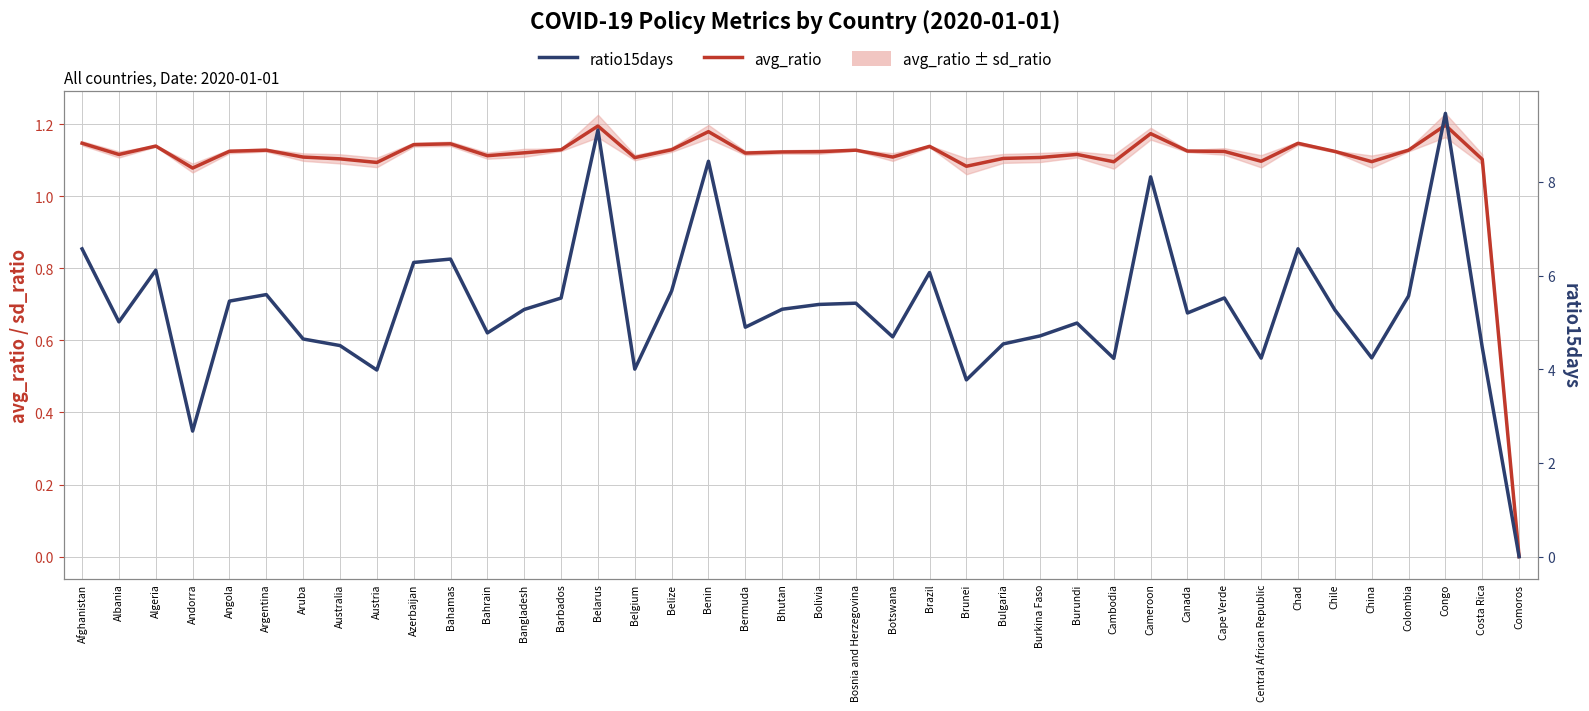

What value does the avg_ratio series have at Andorra?

1.1